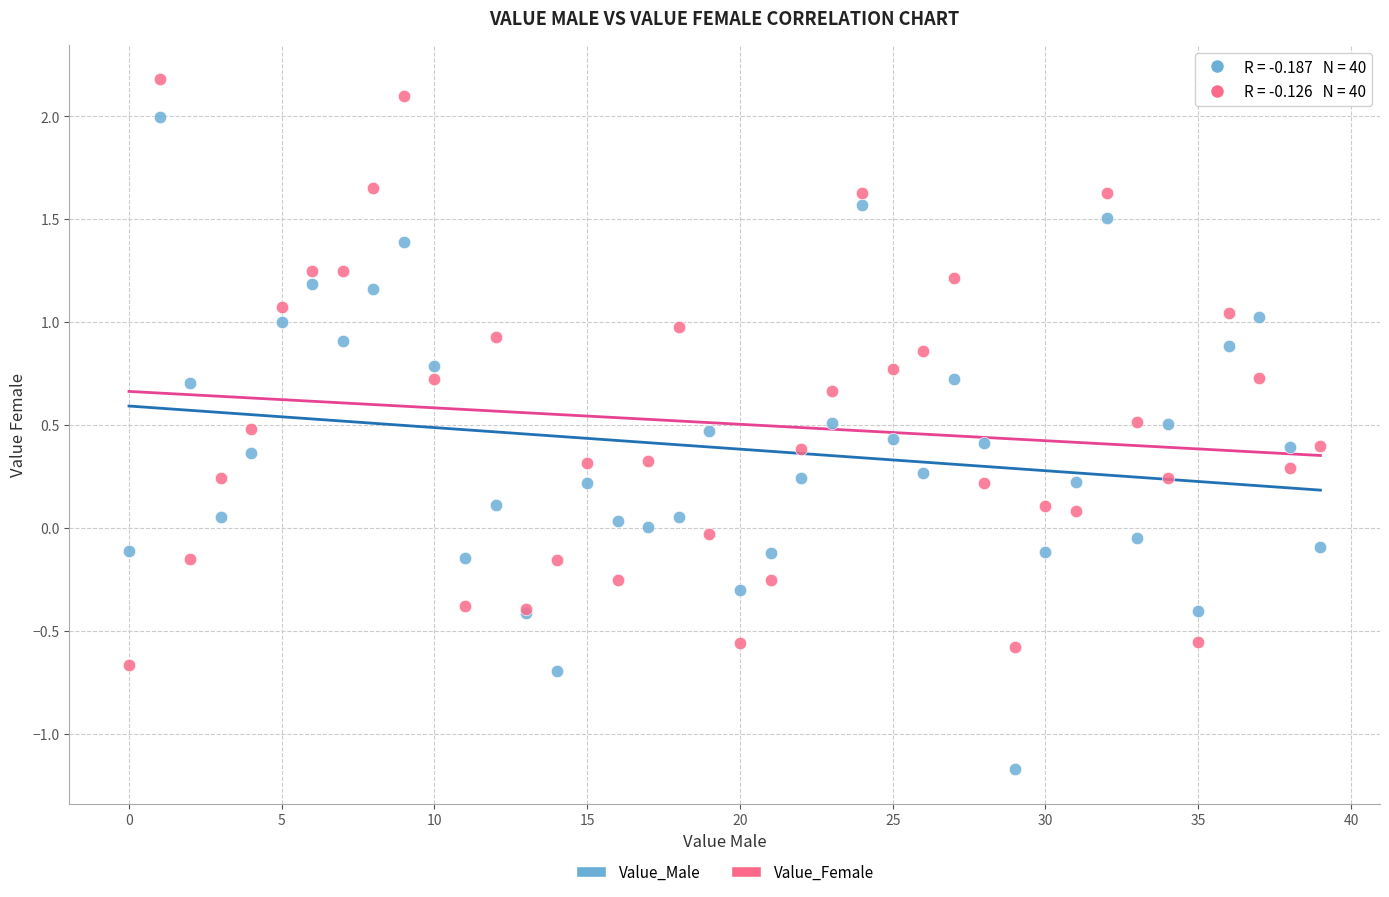

Which series reaches the minimum Y coordinate?

Value_Male